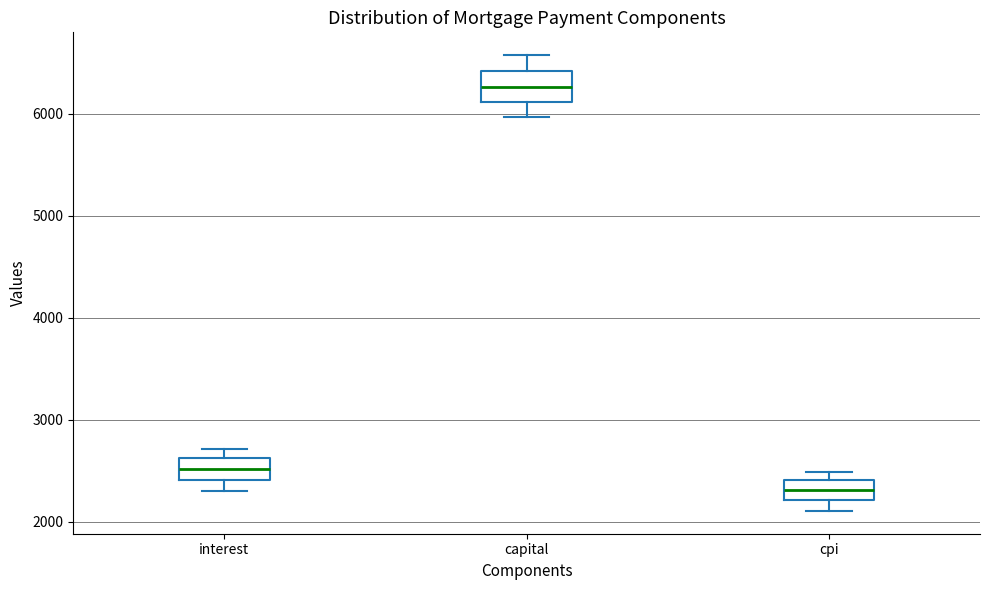

Where is the upper edge of the box for interest on the y-axis? The values are not printed on the chart, so give them approximately, as read against the axis.

2600